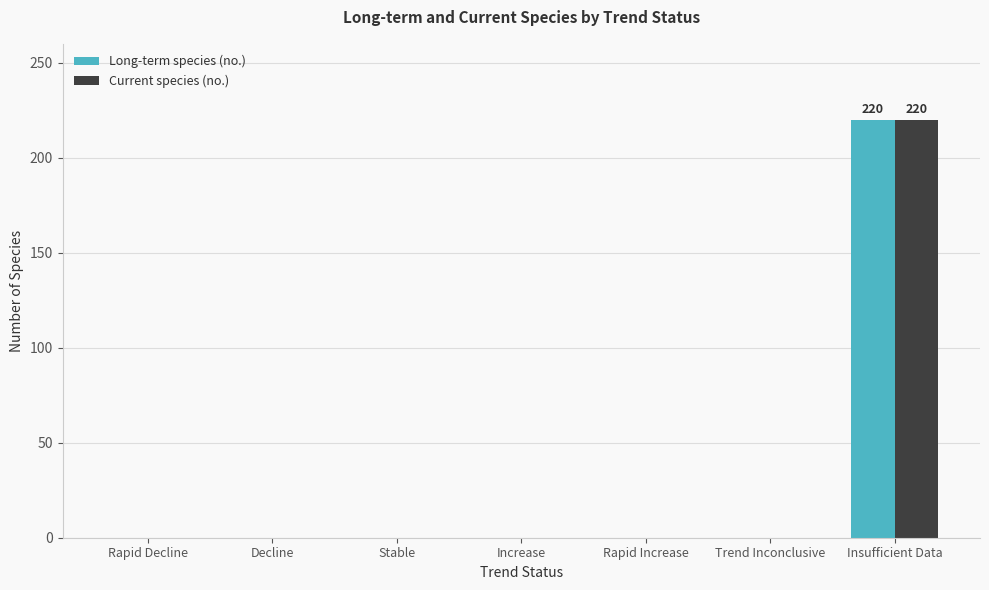

What is the average value of the Current species (no.) series?

31